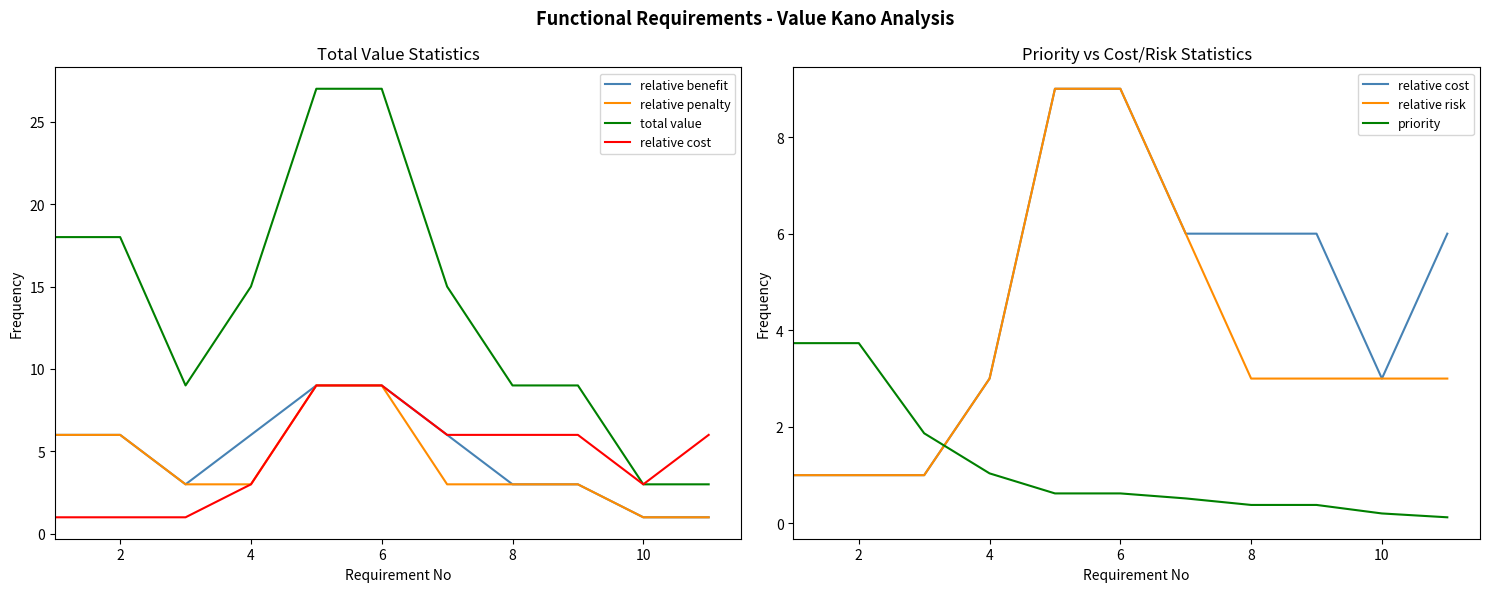

List the series in order of their peak value, lowest first.

priority, relative benefit, relative penalty, relative cost, relative risk, total value